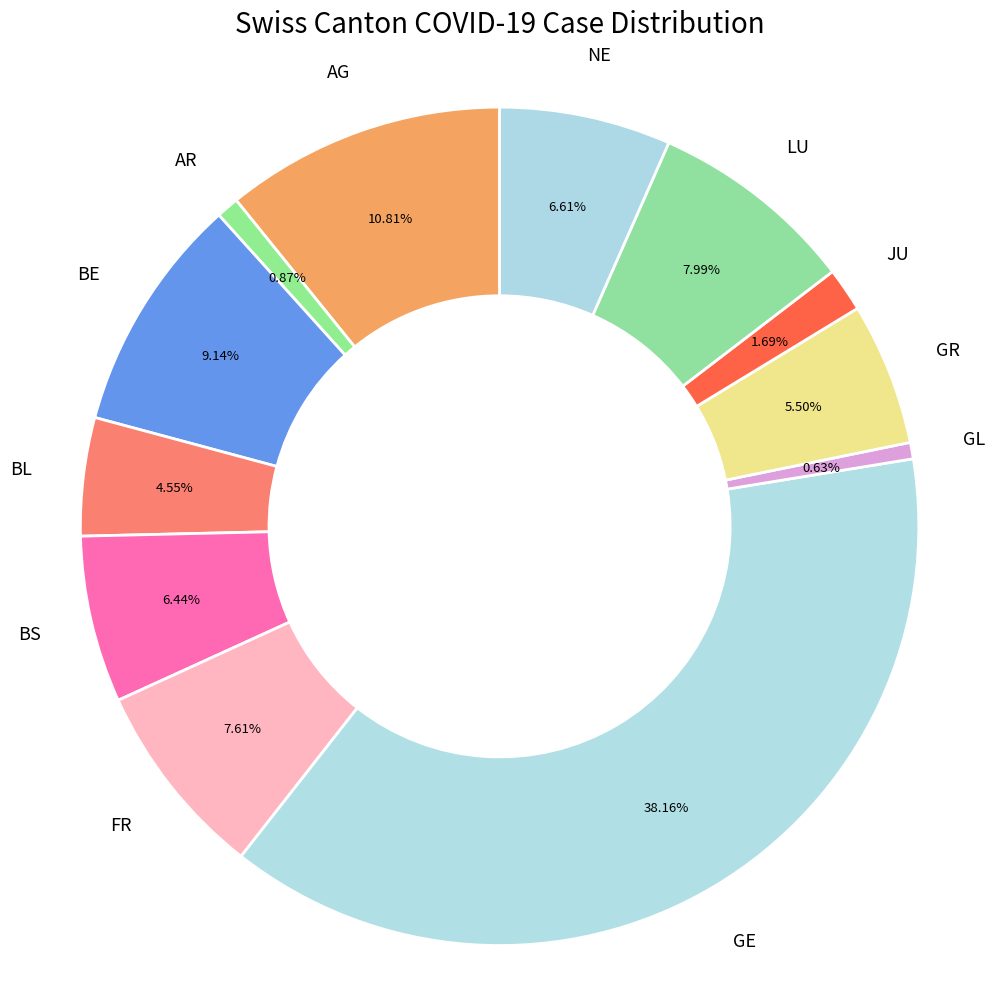

Which slice is the largest?

GE